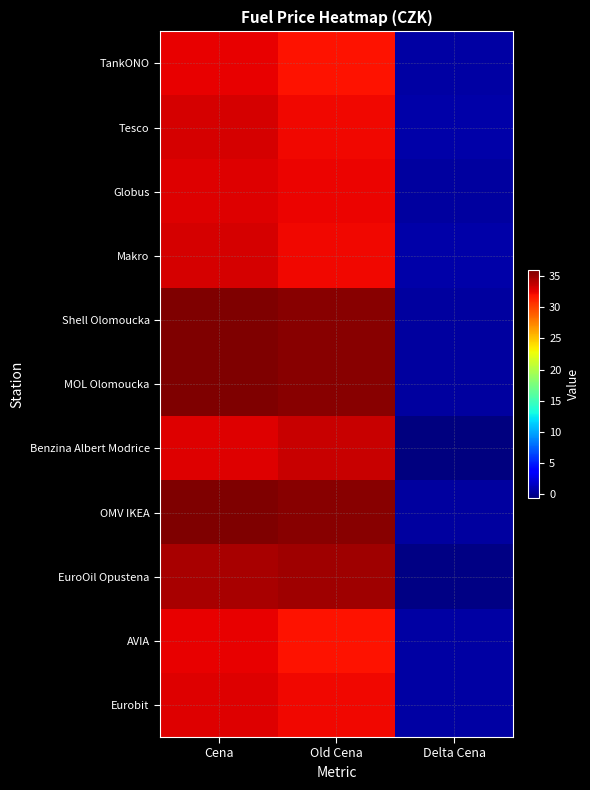

Which series has the largest total across all categories?

Shell Olomoucka